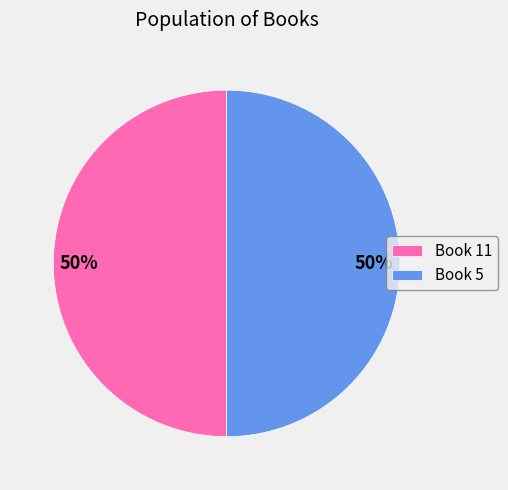

To the nearest percent, what percentage of the pie is Book 11?

50%